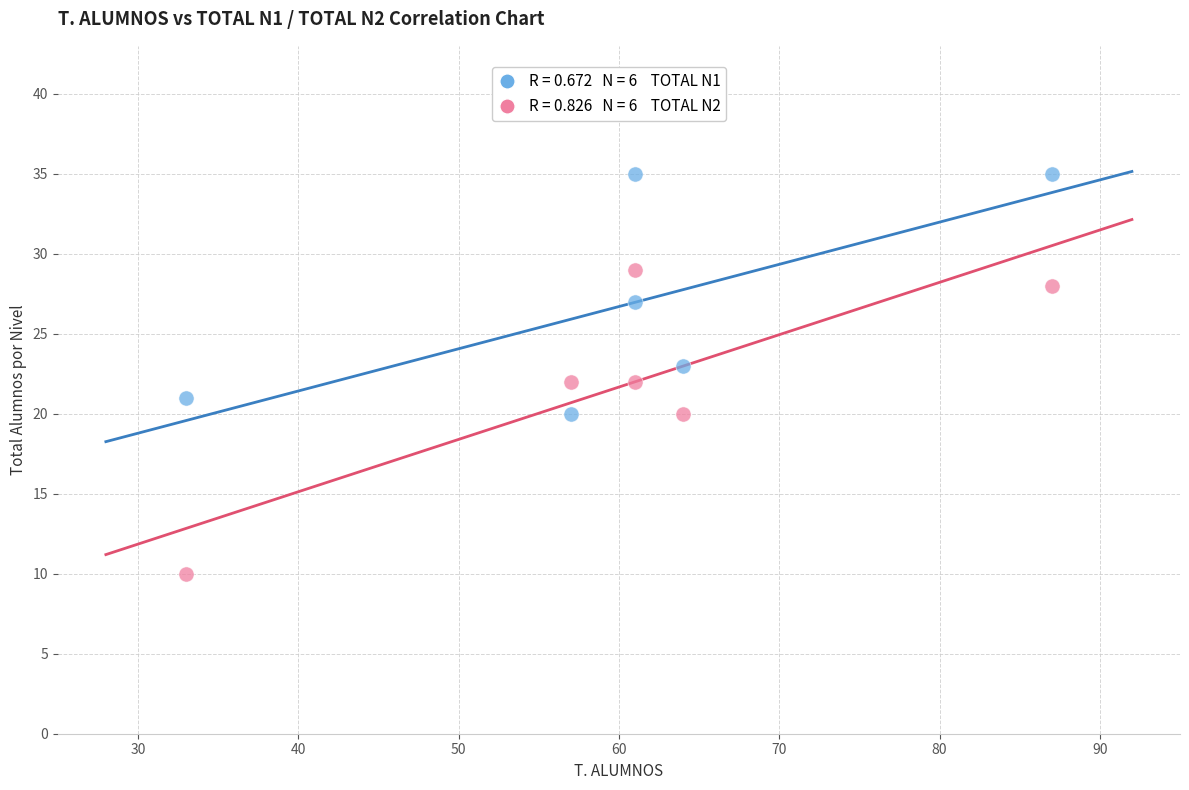

Across all data points, what is the average Y value?

24